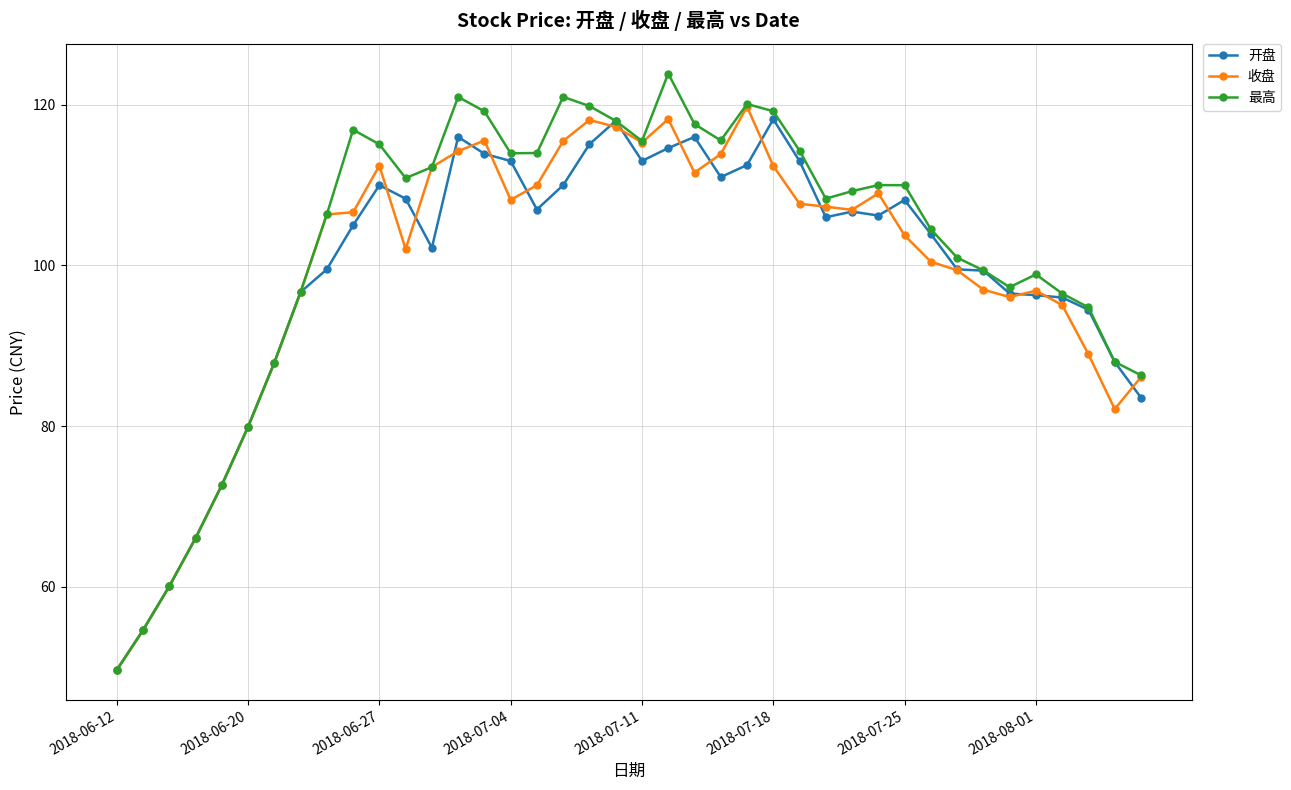

How many series are shown in this chart?

3